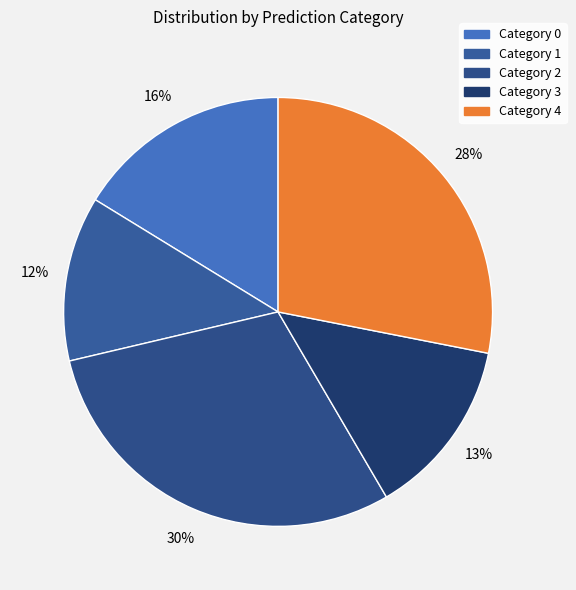

Which category has the smallest portion of the pie?

1